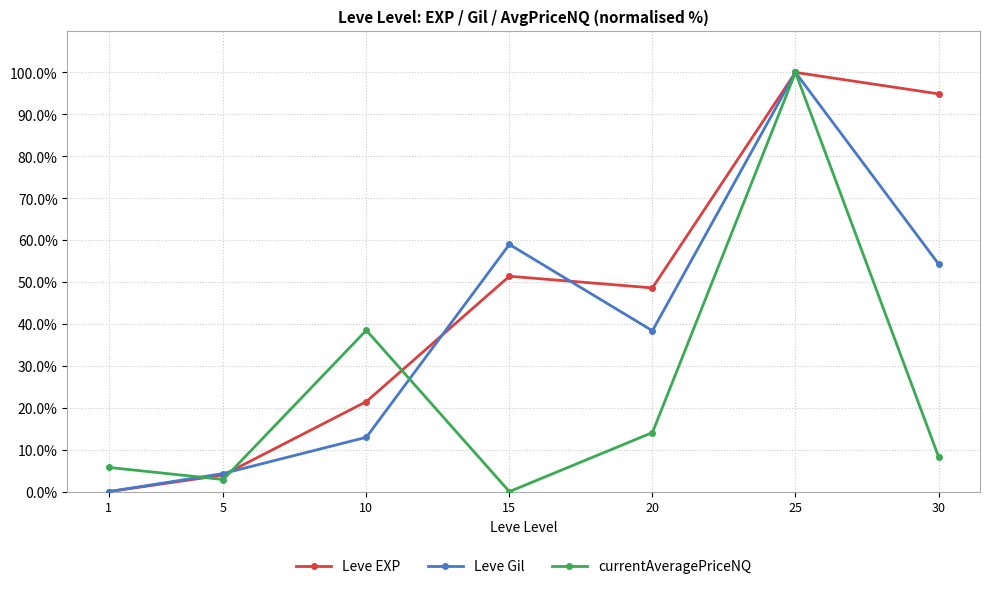

Rank the categories by Leve Gil value from highest to lowest.

25, 15, 30, 20, 10, 5, 1